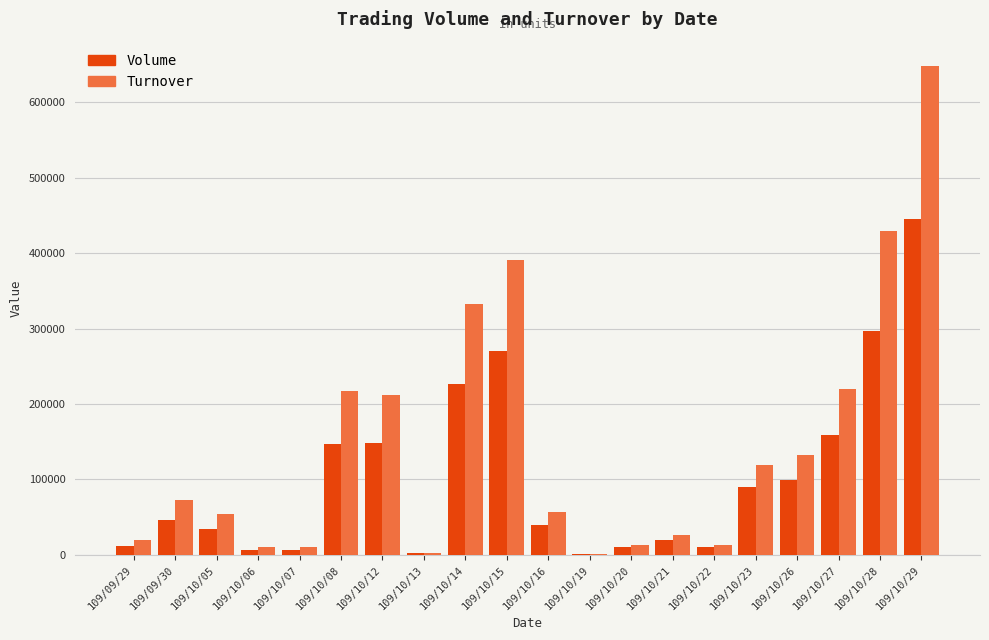

What is the sum of all Turnover values?

2981570